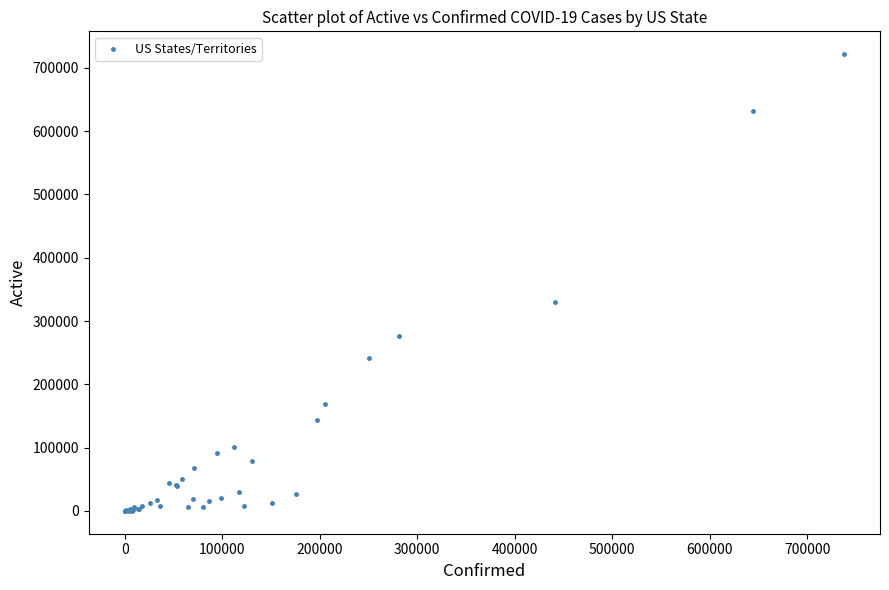

What Y value in the scatter plot is closest to 360802?

330419